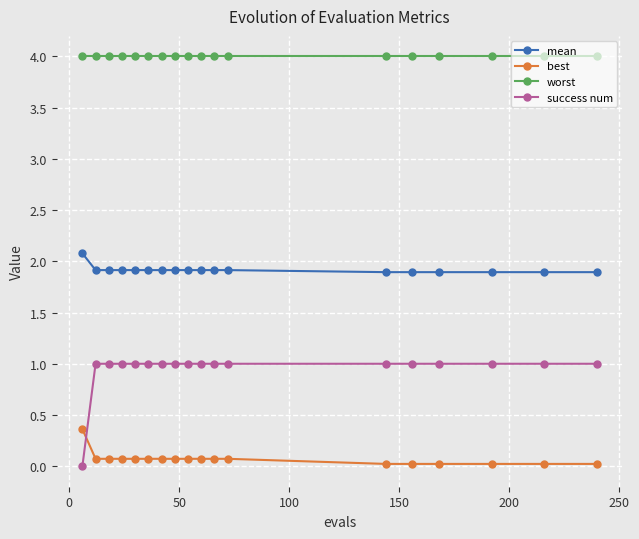

True or false: mean and best intersect in this chart.

False